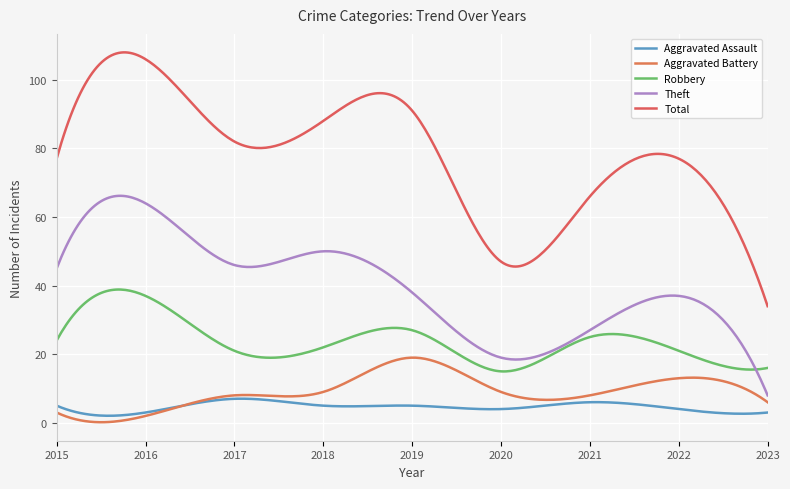

What are all the series names shown in the legend?

Aggravated Assault, Aggravated Battery, Robbery, Theft, Total